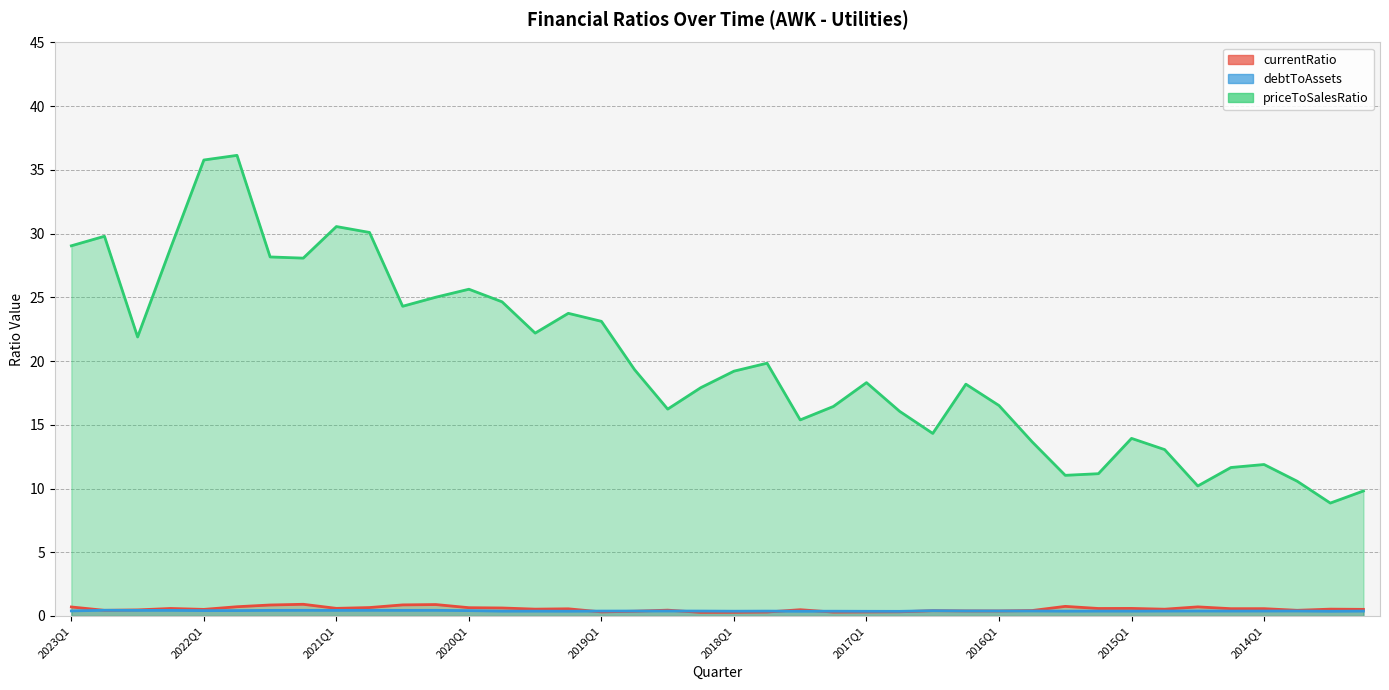

At how many categories does at least one series exceed 34?

2